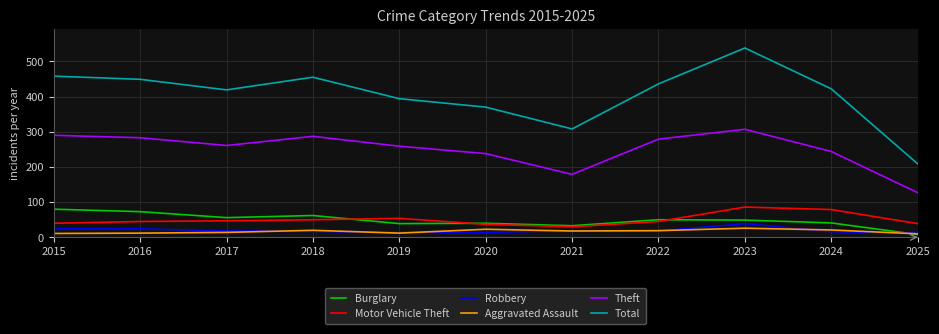

How many intersections are there between Motor Vehicle Theft and Burglary?

3